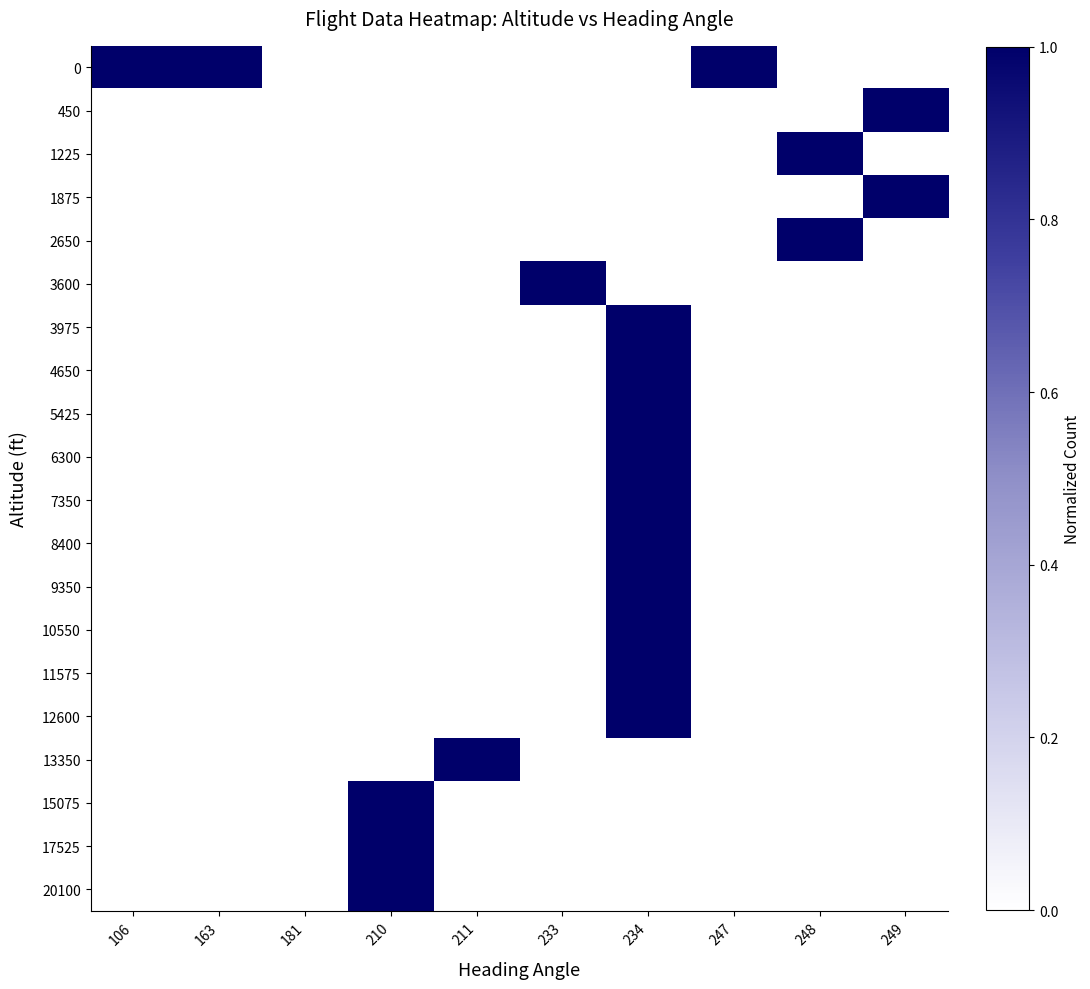

Rank the series by their maximum value, from highest to lowest.

0, 450, 1225, 1875, 2650, 3600, 3975, 4650, 5425, 6300, 7350, 8400, 9350, 10550, 11575, 12600, 13350, 15075, 17525, 20100